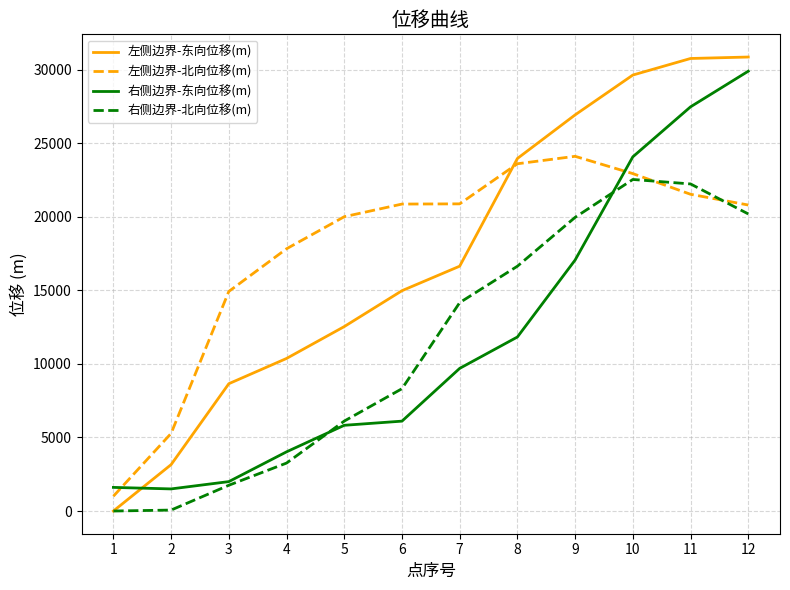

How many times do 左侧边界-北向位移(m) and 右侧边界-北向位移(m) cross each other?

2